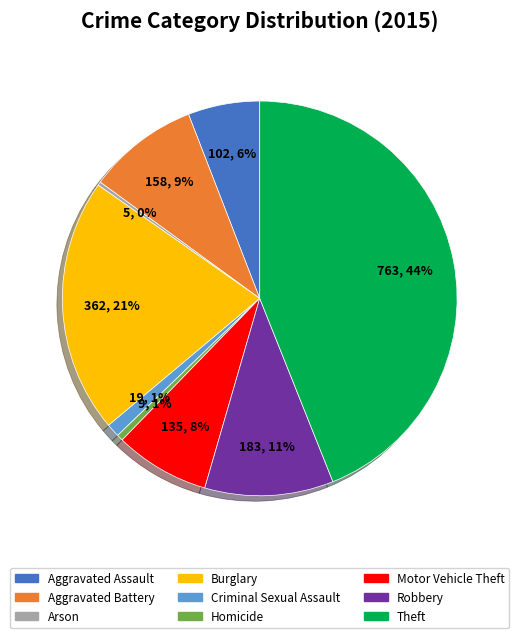

Count the number of slices in the pie.

9